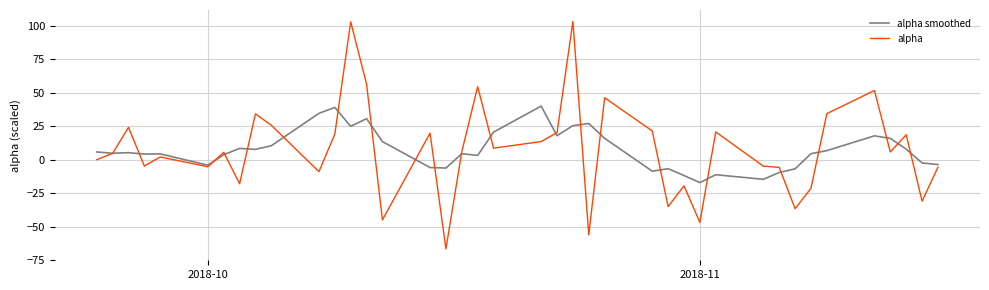

What is the highest value of the alpha smoothed series?

40.1